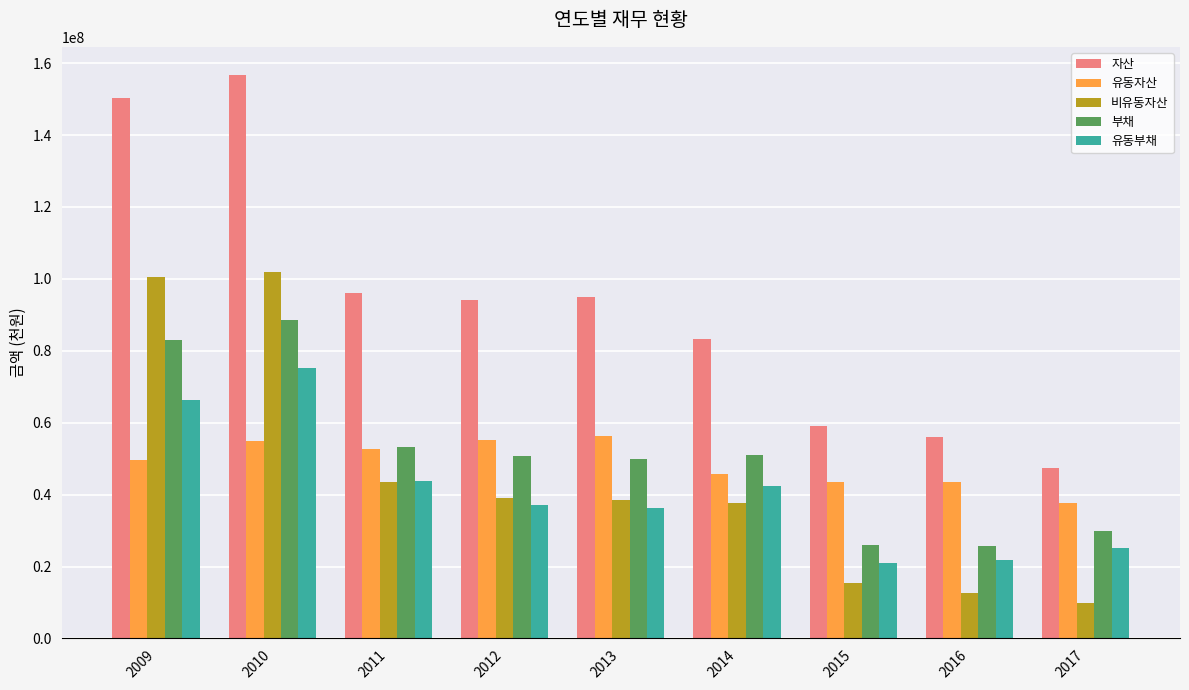

Does the chart contain stacked bars?

No